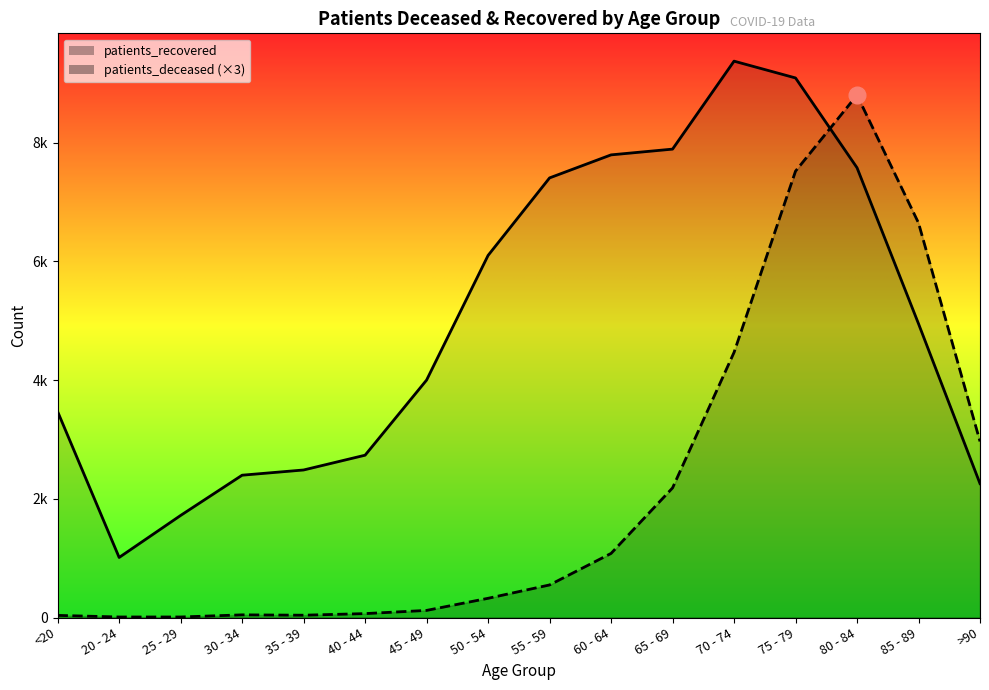

Reading left to right, what are all the values shown in this chart?

patients_deceased: <20=36	20 - 24=9	25 - 29=9	30 - 34=45	35 - 39=39	40 - 44=66	45 - 49=120	50 - 54=324	55 - 59=549	60 - 64=1080	65 - 69=2184	70 - 74=4467	75 - 79=7521	80 - 84=8802	85 - 89=6648	>90=2967
patients_recovered: <20=3469	20 - 24=1012	25 - 29=1720	30 - 34=2398	35 - 39=2486	40 - 44=2735	45 - 49=4001	50 - 54=6101	55 - 59=7407	60 - 64=7795	65 - 69=7892	70 - 74=9374	75 - 79=9091	80 - 84=7578	85 - 89=4950	>90=2256